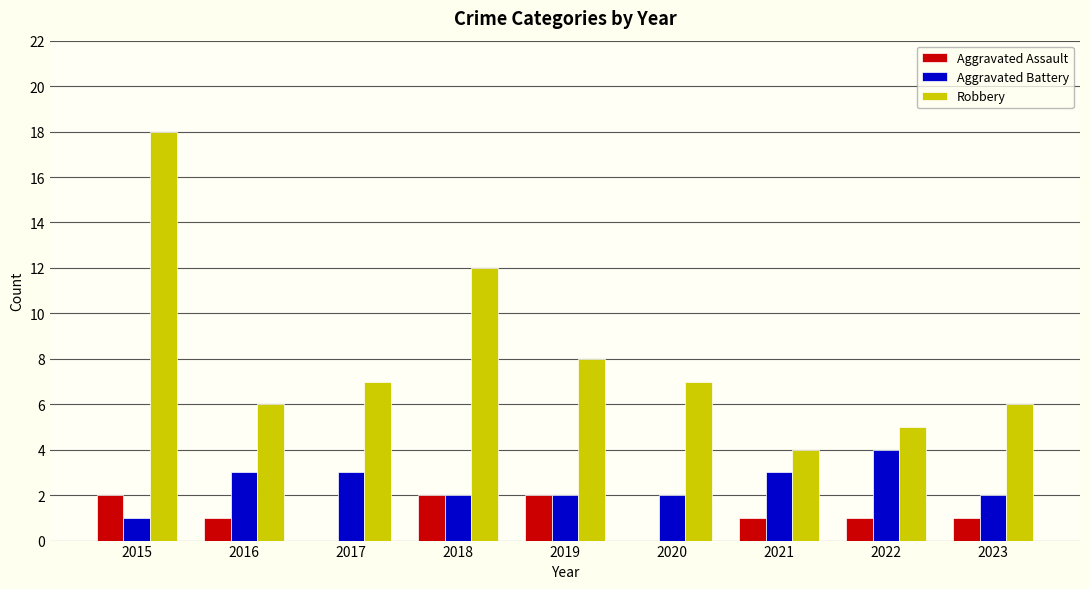

Which series changed the most between 2015 and 2021?

Robbery